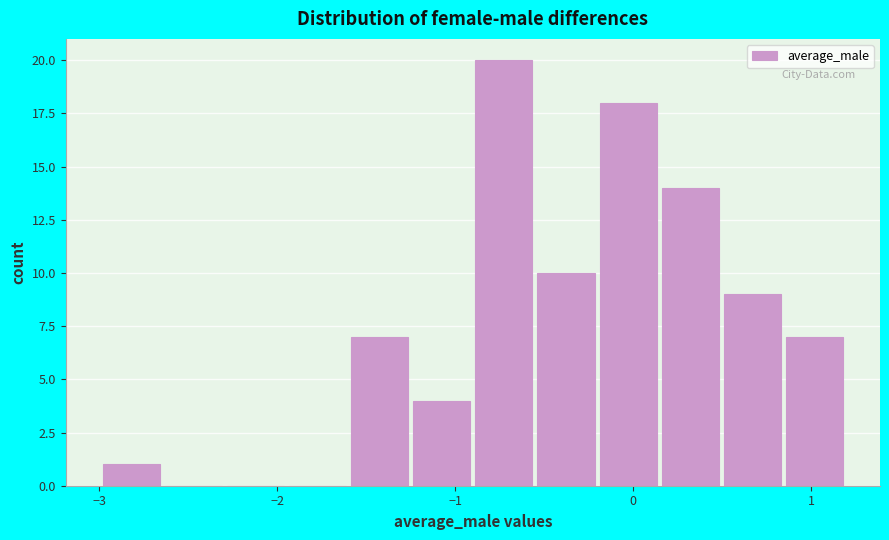

Around what value on the x-axis is the tallest bar? Give the approximate position of its centre, as read against the axis.

-0.7